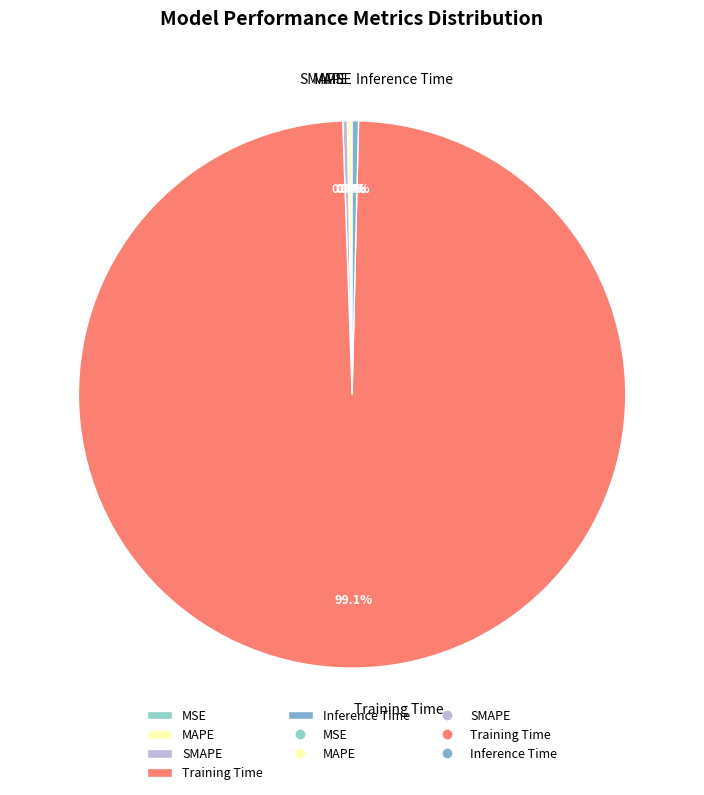

Which category accounts for the majority?

Training Time